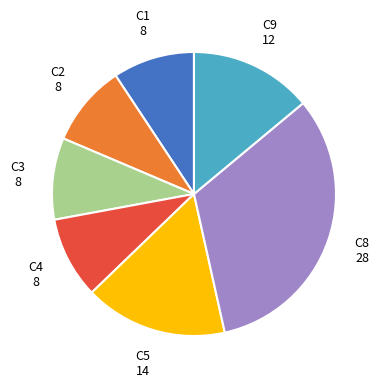

Count the number of slices in the pie.

7